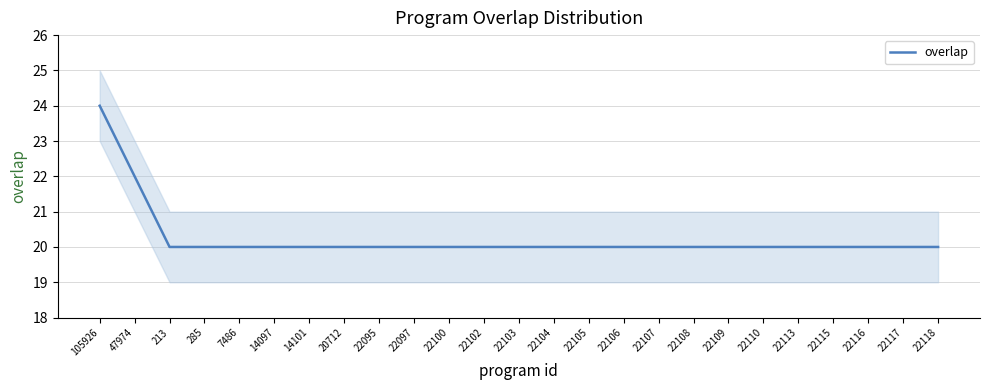

How many series are shown in this chart?

1